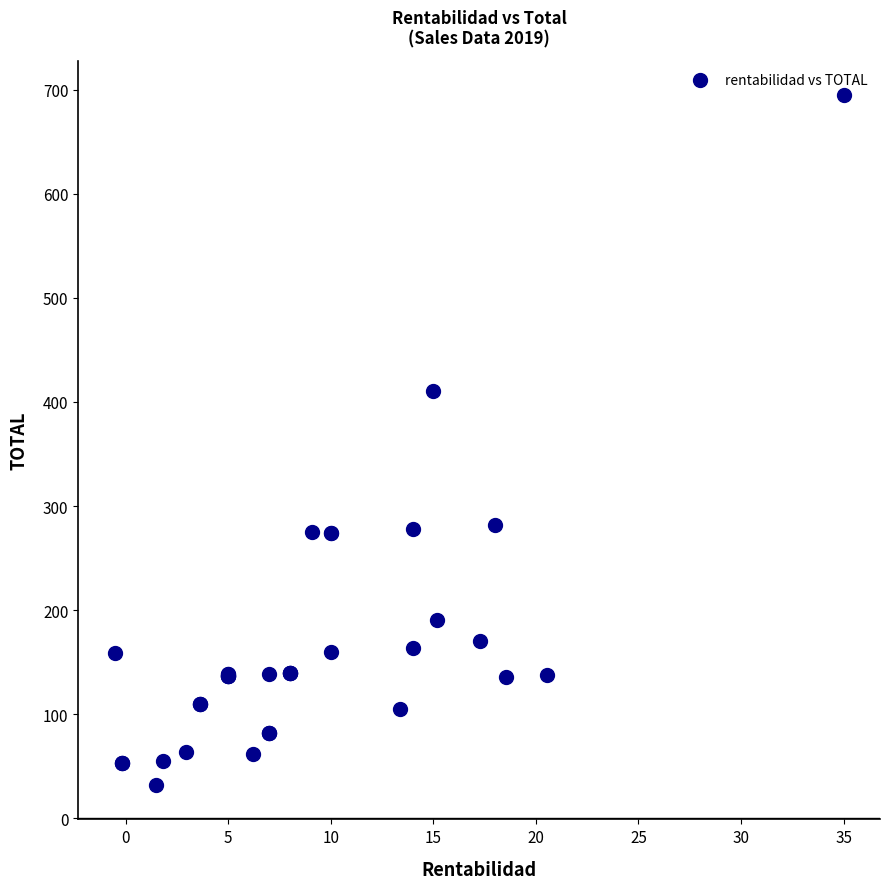

What Y value in the scatter plot is closest to 363?

411